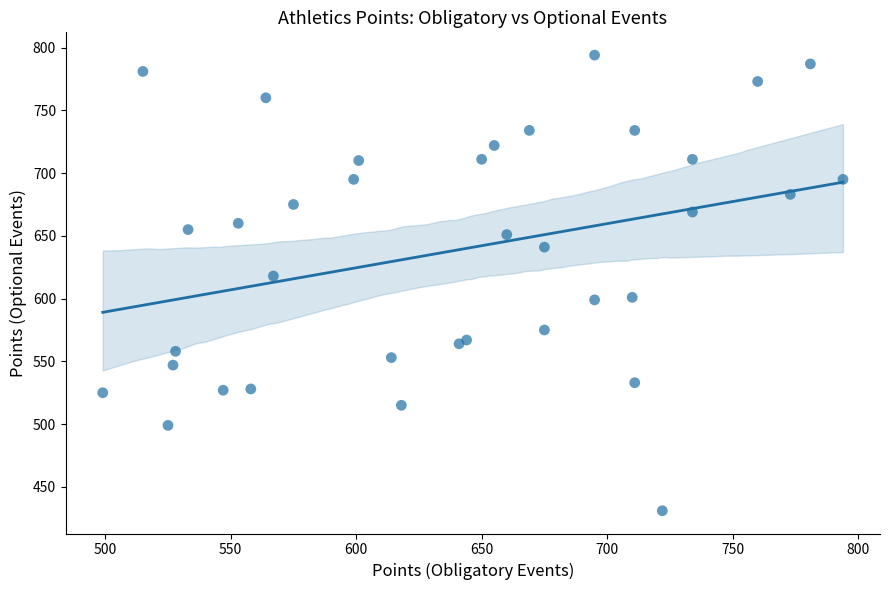

What Y value in the scatter plot is closest to 612?

618